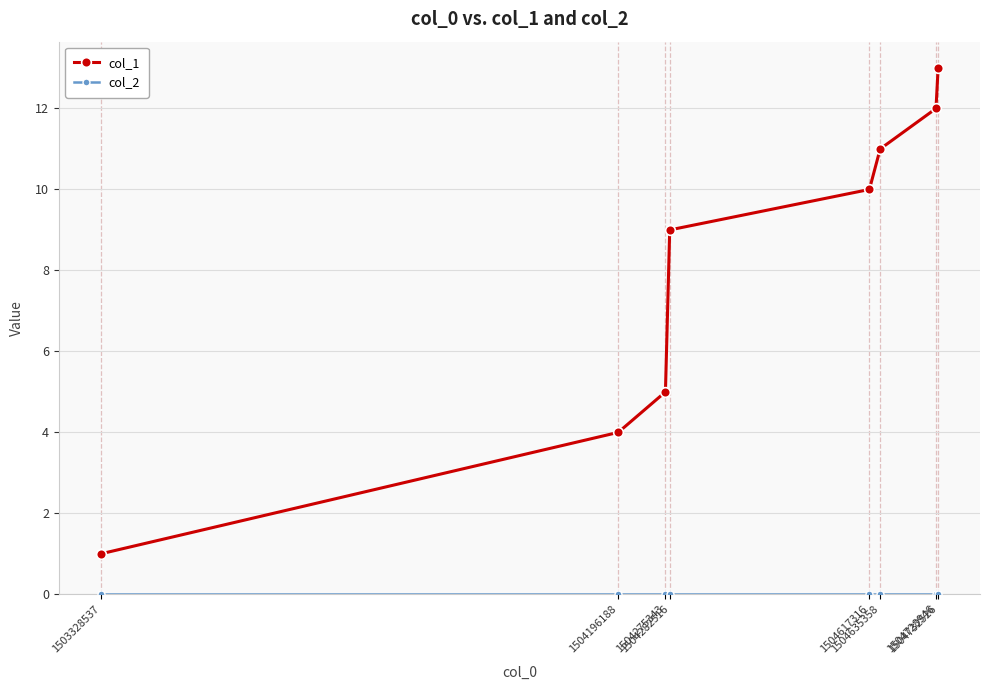

Which series has the largest range (max minus min)?

col_1